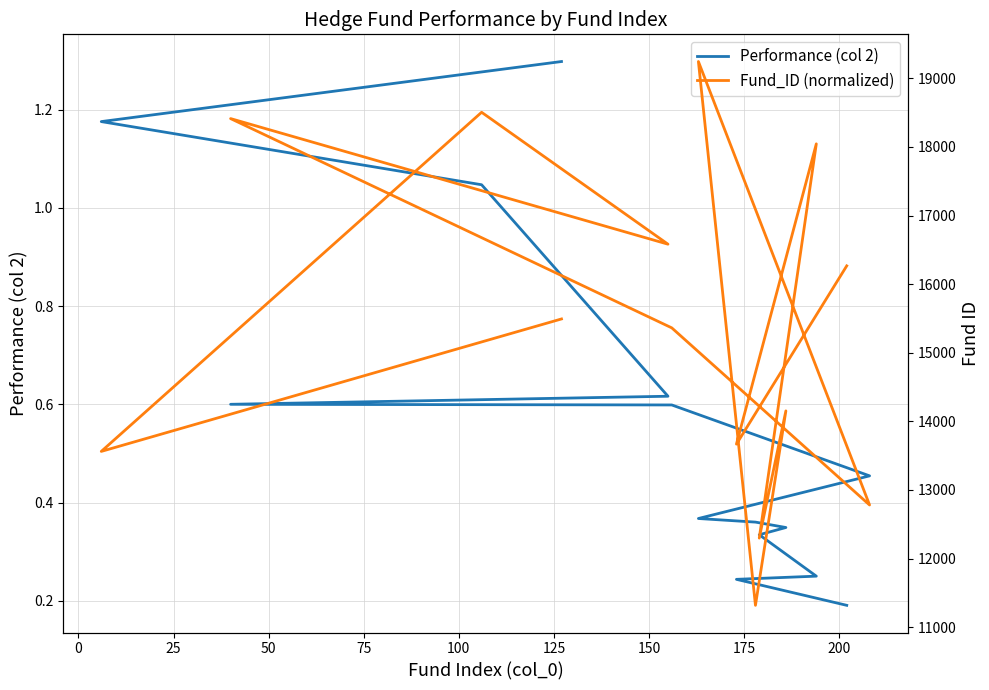

How many interior local valleys does the Fund_ID (normalized) series have?

6